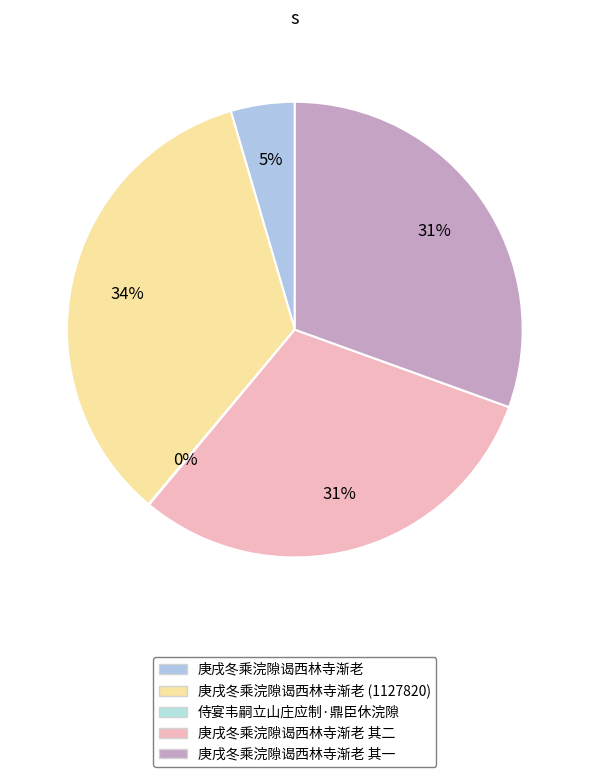

To the nearest percent, what percentage of the pie is 庚戌冬乘浣隙谒西林寺渐老 其二?

31%